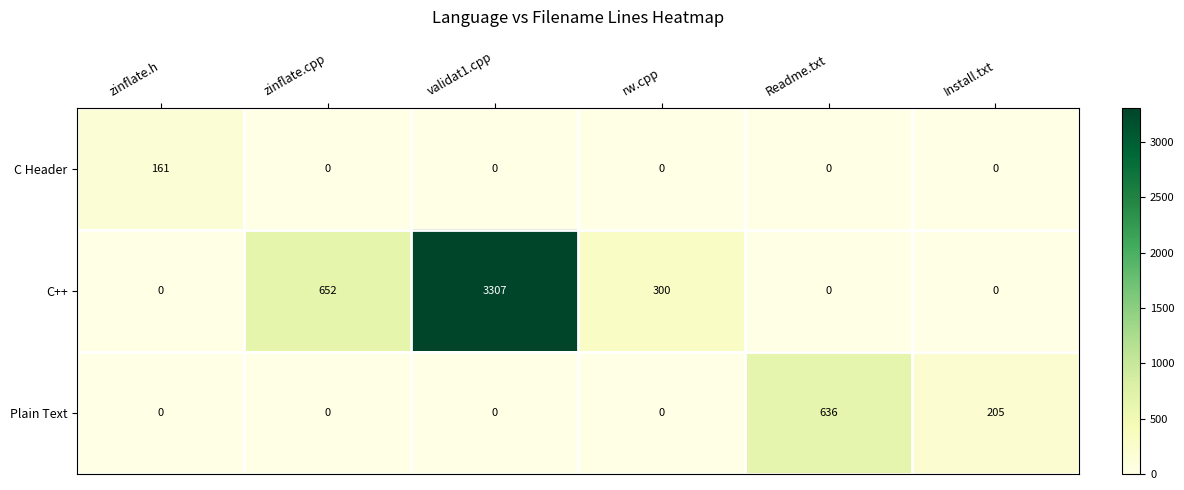

List the series in order of their peak value, highest first.

C++, Plain Text, C Header